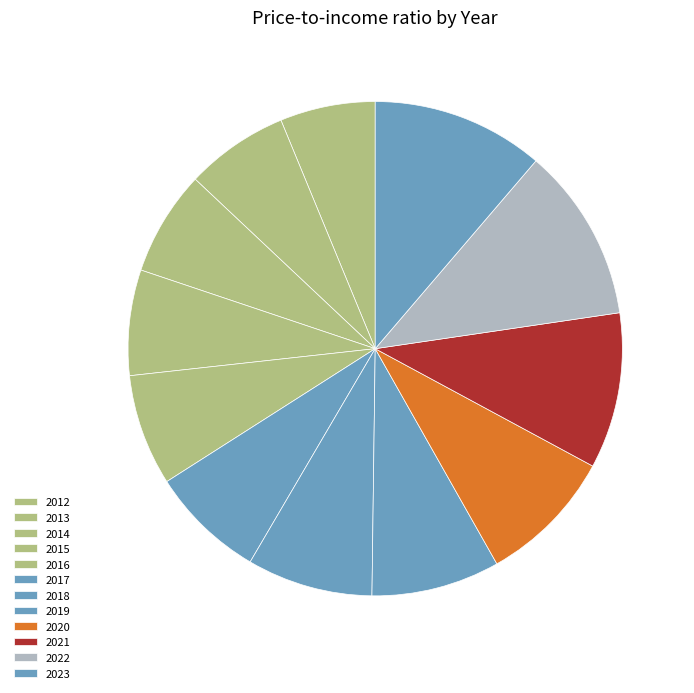

What percentage is the 2017 slice, to the nearest percent?

8%